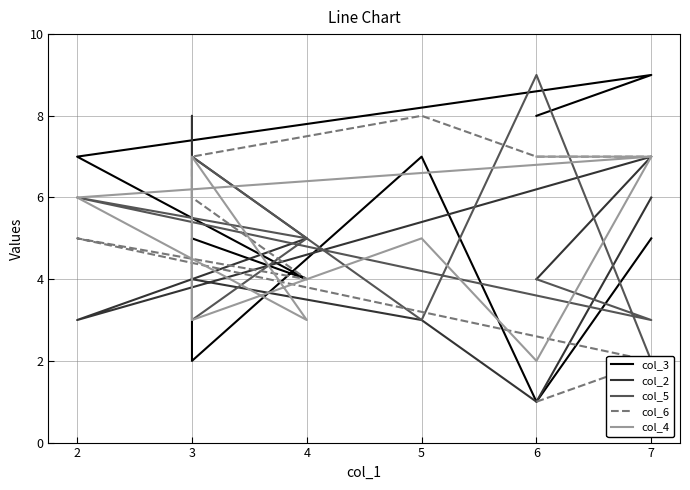

What is the maximum value for col_5?

9